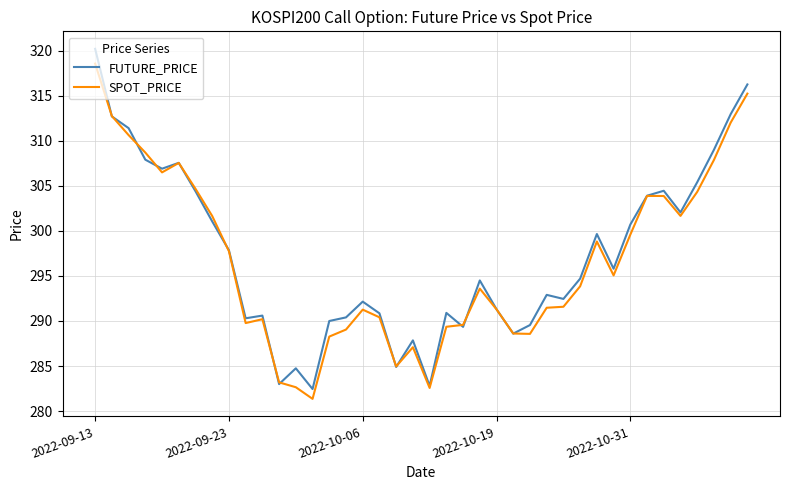

How many distinct data groups are displayed?

2